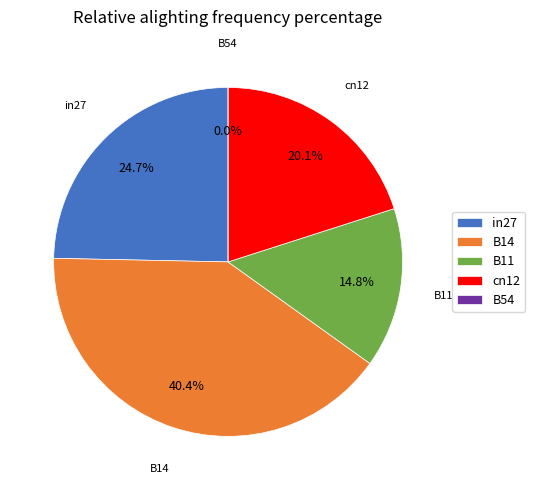

What percentage is NOT represented by B11?

85.2%